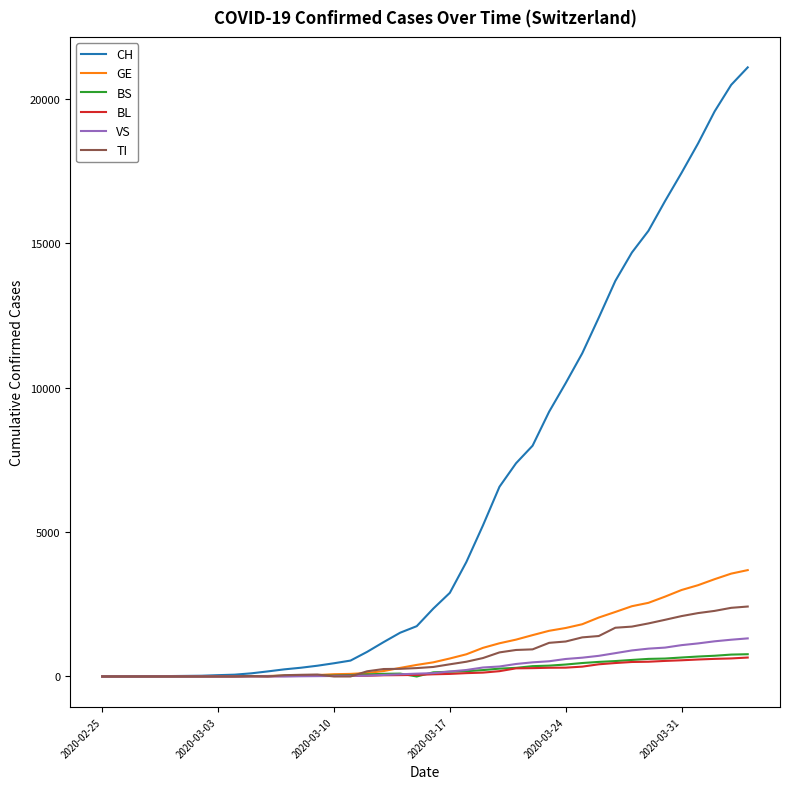

Which series has the largest range (max minus min)?

CH